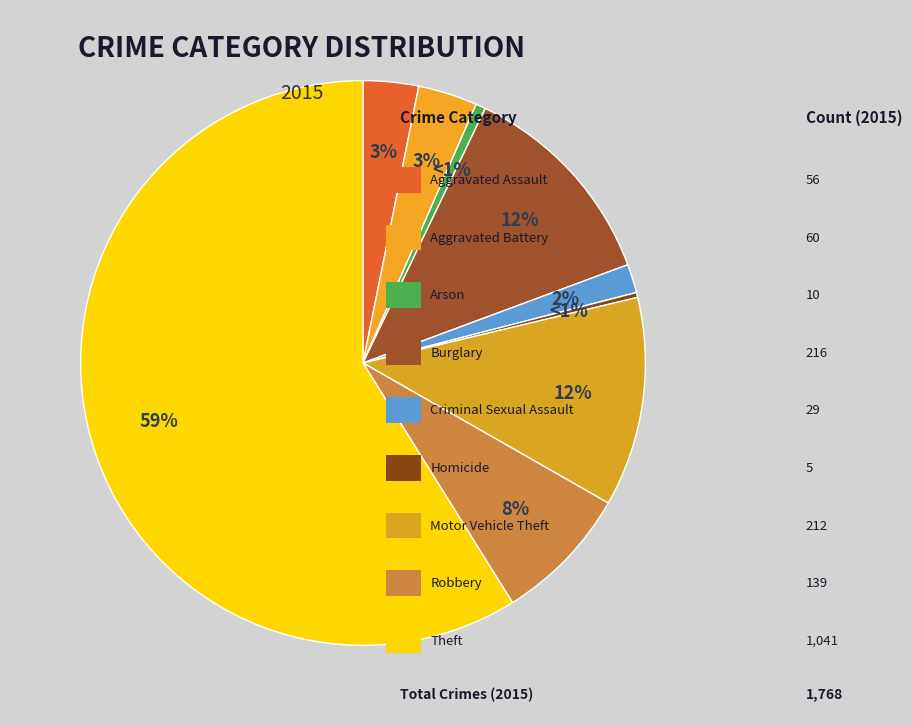

Is it true that Motor Vehicle Theft is 22% of the pie?

False